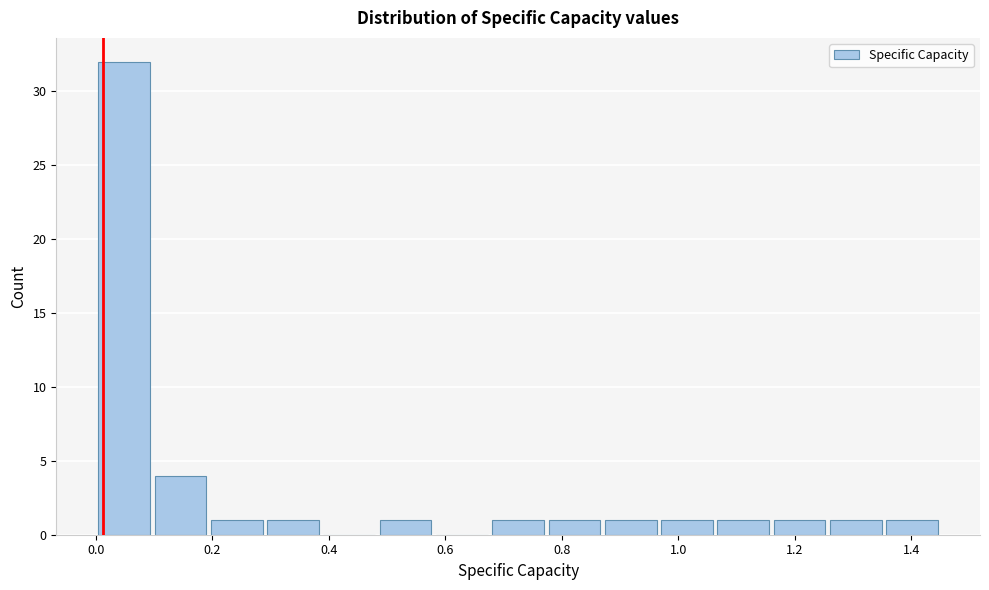

Reading left to right, transcribe this chart: for each bar, give the range it covers on the x-axis and its height. Neither the bar edges nor the heights are printed on the chart, so give them approximately, as read against the axes.

0.00 to 0.10: 32
0.10 to 0.20: 4
0.20 to 0.30: 1
0.30 to 0.38: 1
0.38 to 0.48: 0
0.48 to 0.58: 1
0.58 to 0.68: 0
0.68 to 0.78: 1
0.78 to 0.88: 1
0.88 to 0.96: 1
0.96 to 1.06: 1
1.06 to 1.16: 1
1.16 to 1.26: 1
1.26 to 1.36: 1
1.36 to 1.46: 1